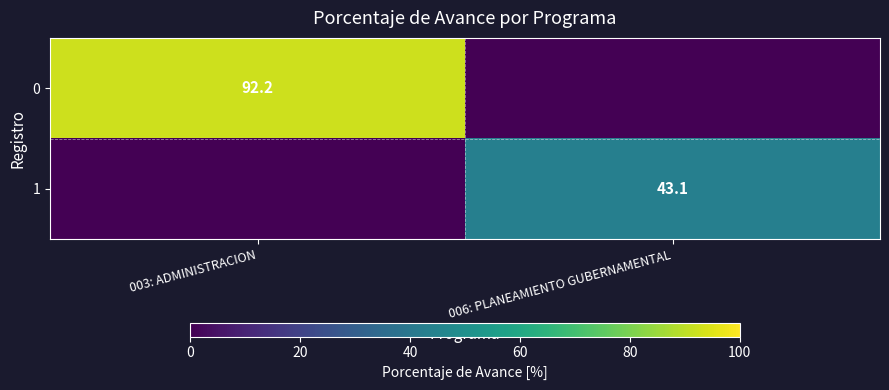

Is it true that 1 equals 43.1 at 006: PLANEAMIENTO GUBERNAMENTAL?

True